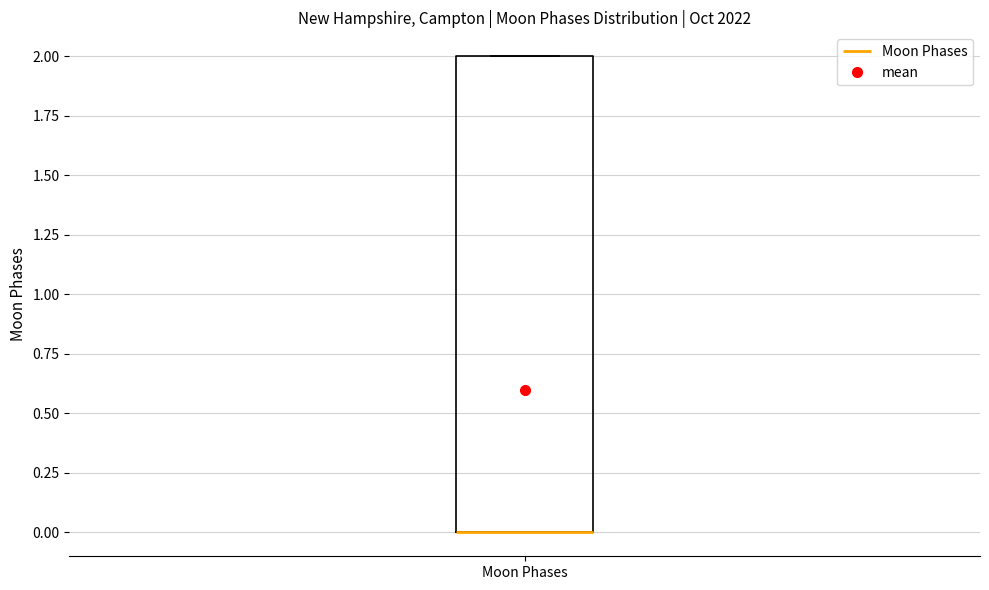

Read this box plot against the y-axis: the position of the median line, the range covered by the box, and the ends of both whiskers. The values are not printed on the chart, so give them approximately, as read against the axis.

median 0 (drawn on the box's lower edge), box 0 to 2, whiskers 0 to 2